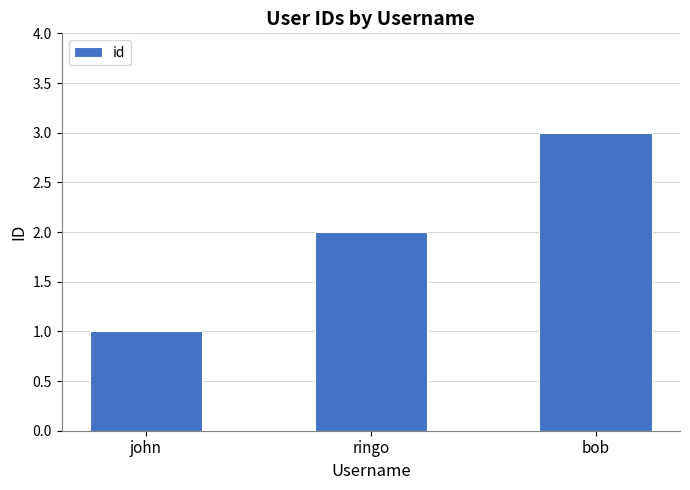

What is the label of the 2nd bar from the left?

ringo